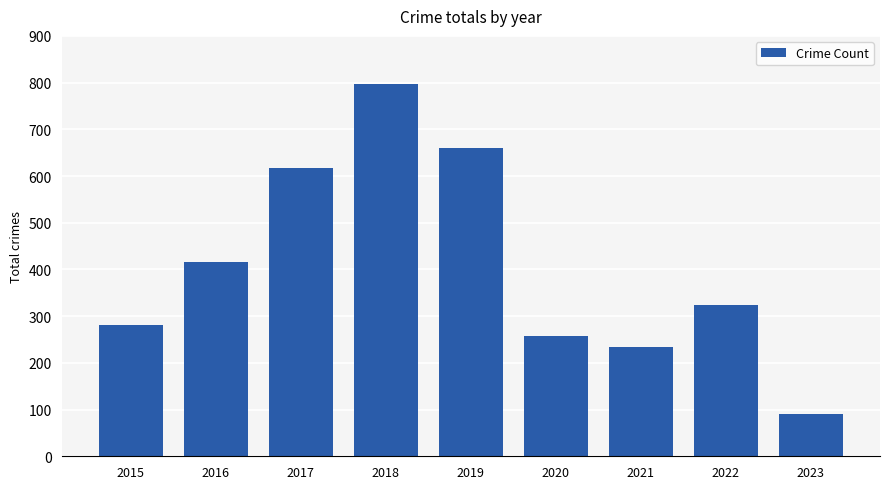

What is the difference between the values at 2022 and 2015?

42